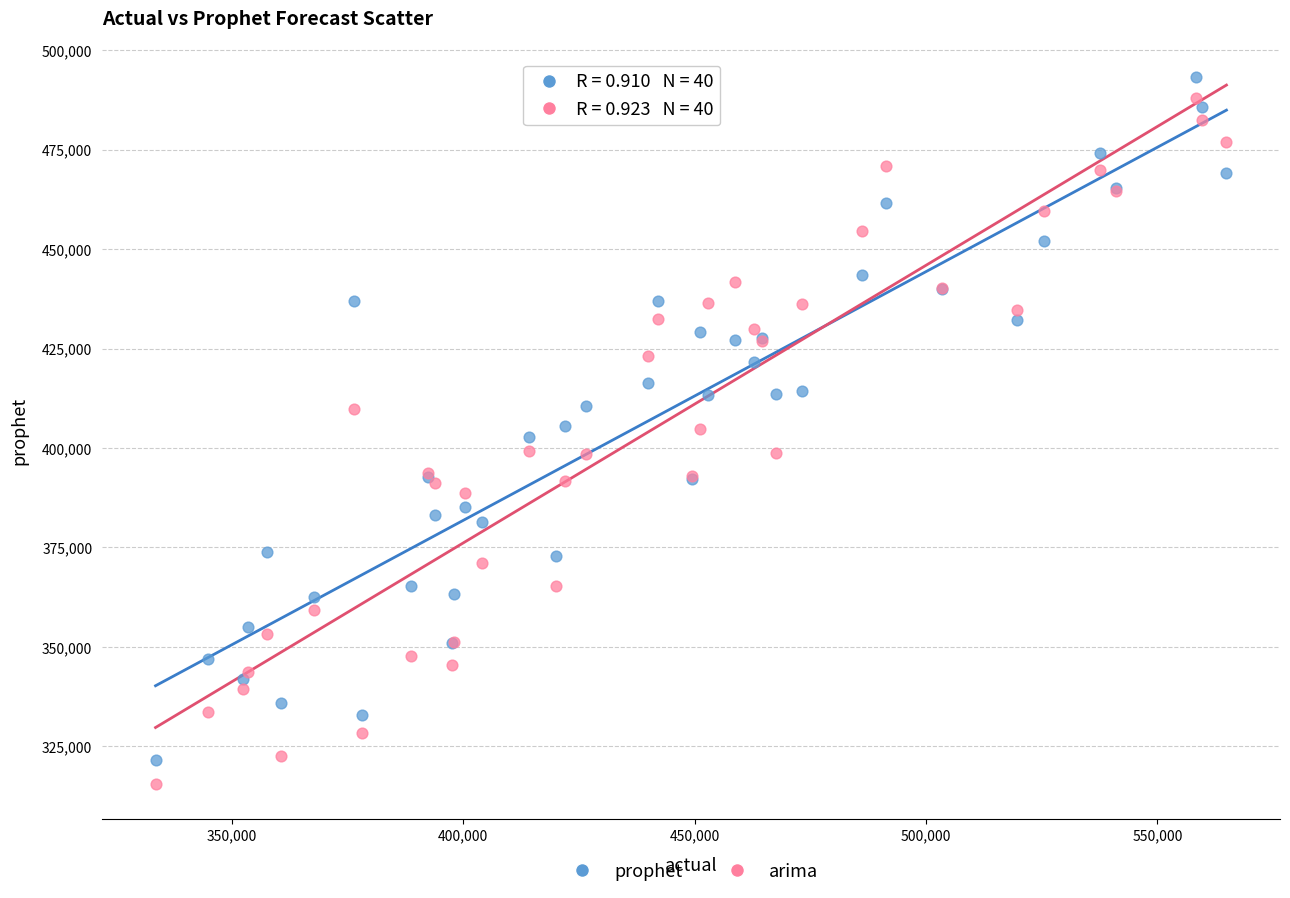

What is the X range (max minus min) for the scatter plot?

231422.0